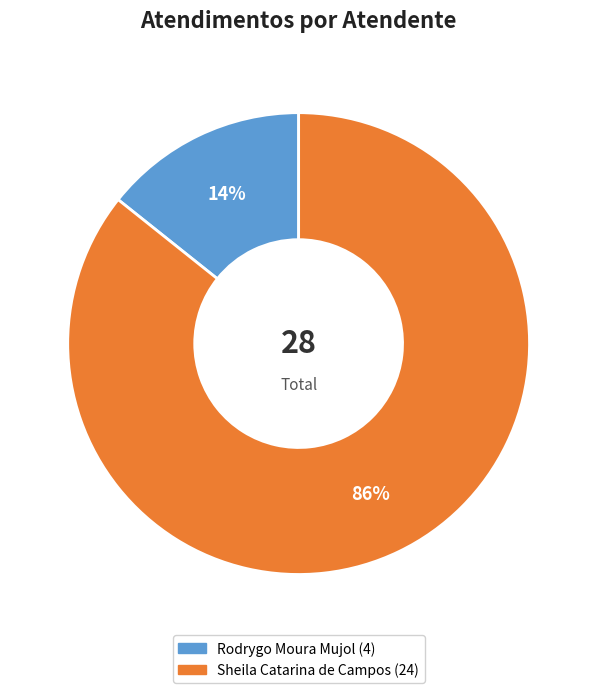

Count the number of slices in the pie.

2